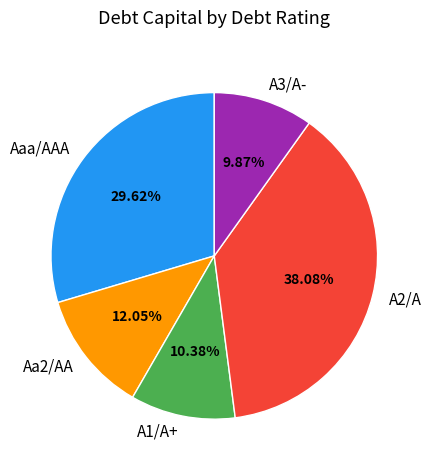

What is the ratio of the value at Aaa/AAA to the value at Aa2/AA?

2.5